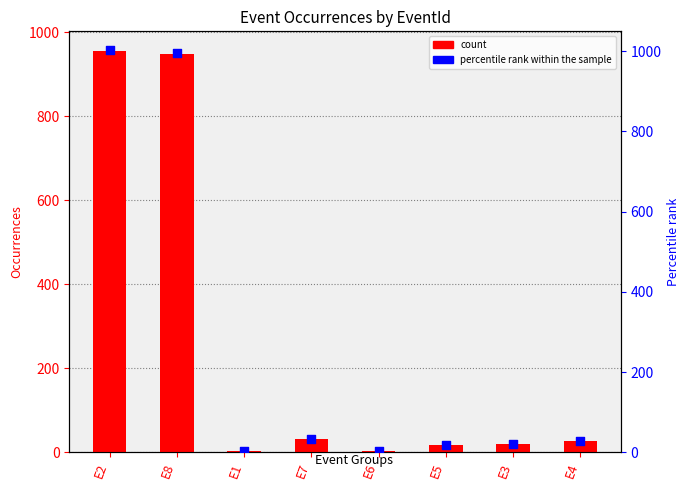

At which category is the sum across all series the highest?

E2